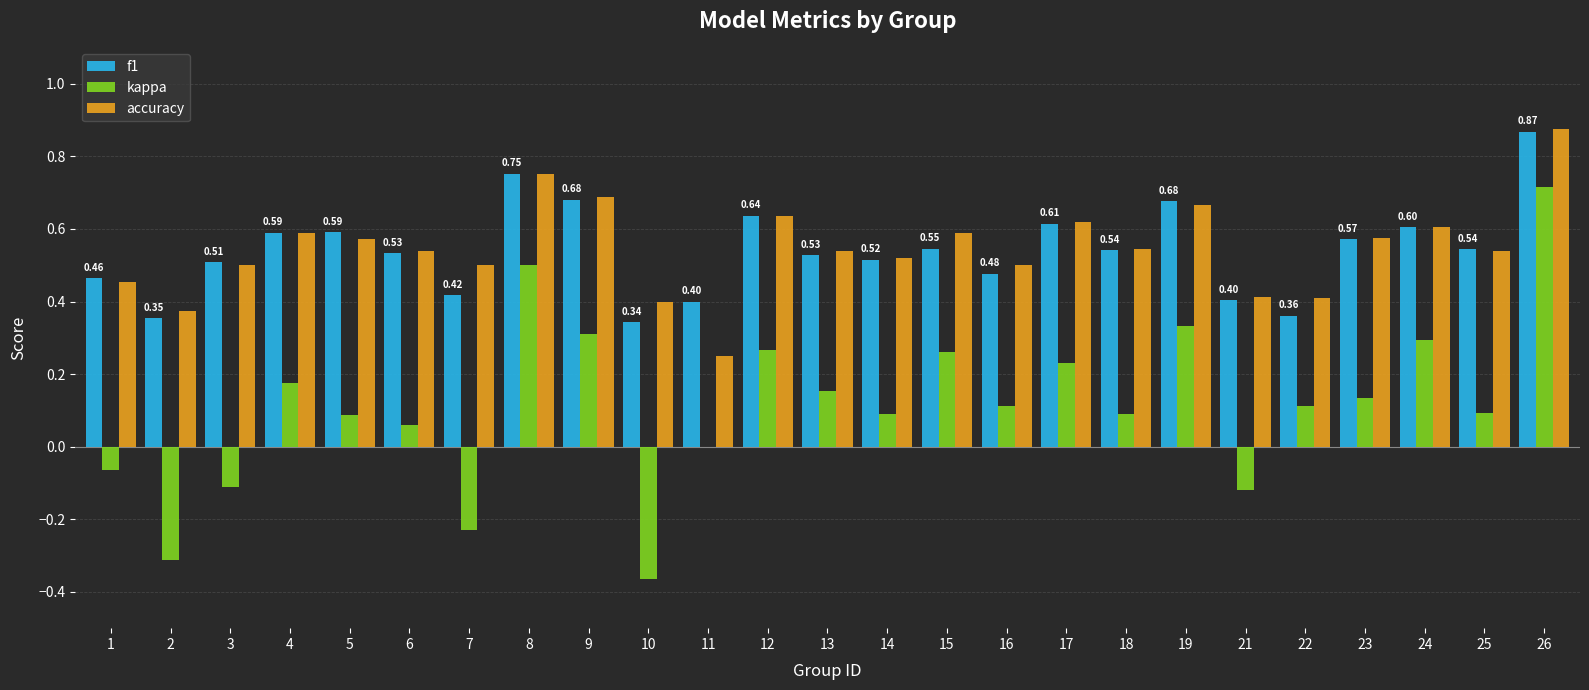

At which label is accuracy closest to 0?

11